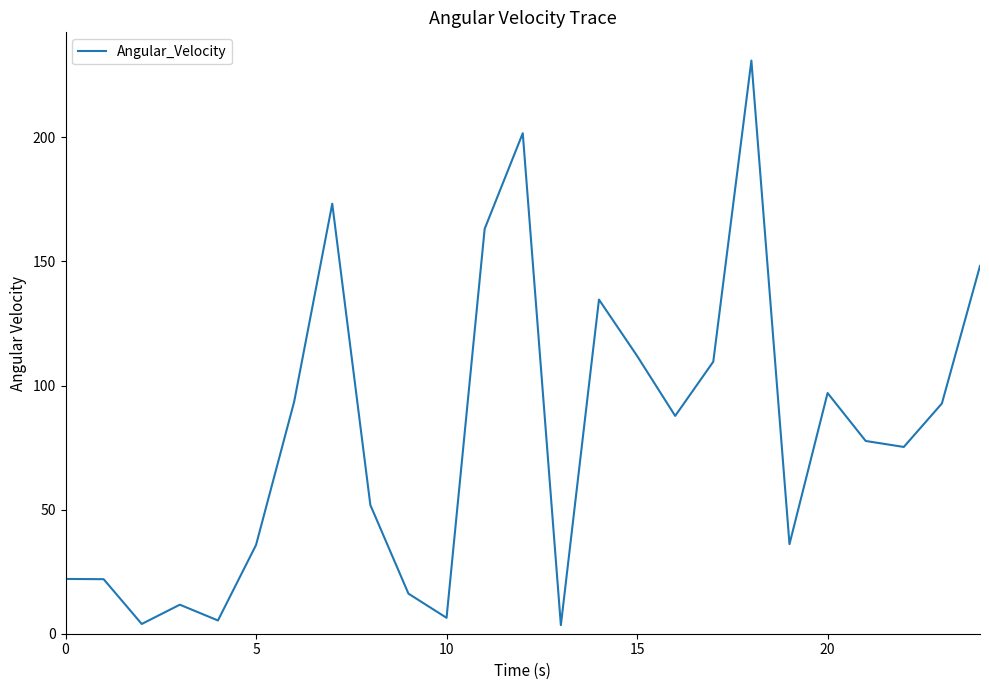

What is the greatest value displayed?

230.9